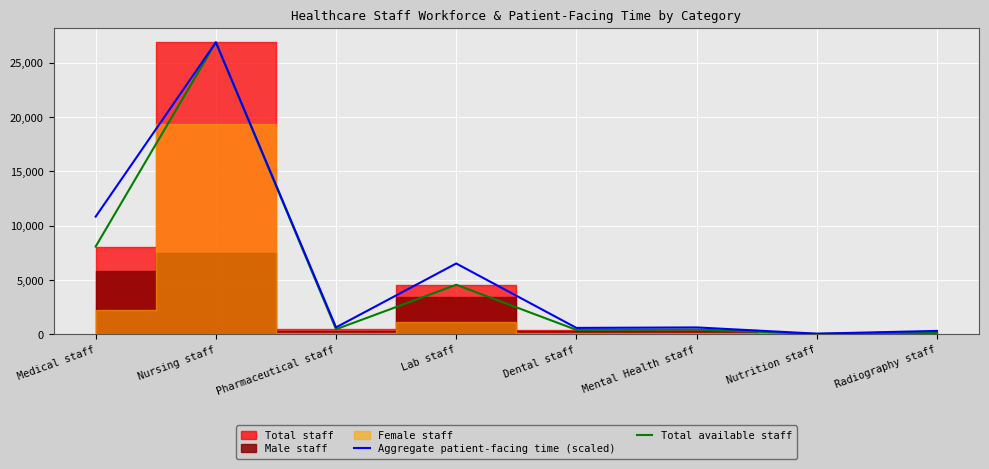

Where is Aggregate patient-facing time (scaled) nearest to the value 13462?

Medical staff